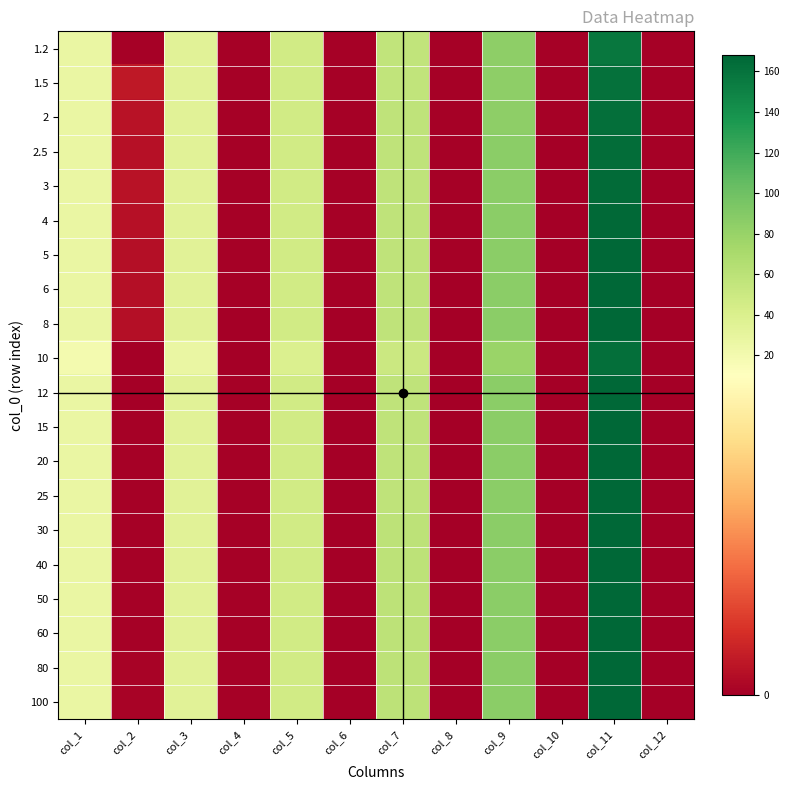

At col_10, list the series in order from smallest to largest.

80, 100, 10, 60, 50, 40, 25, 20, 30, 12, 15, 8, 6, 5, 4, 2.5, 3, 1.5, 2, 1.2